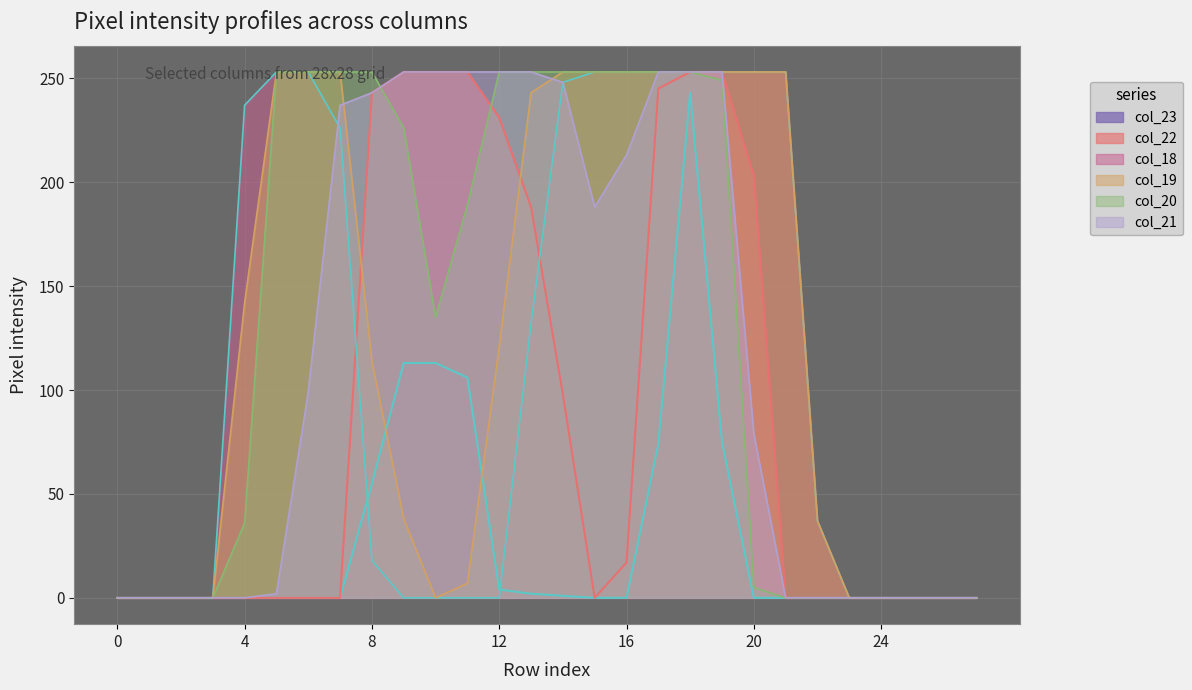

Rank the series at 26 from lowest to highest value.

col_23, col_22, col_18, col_19, col_20, col_21